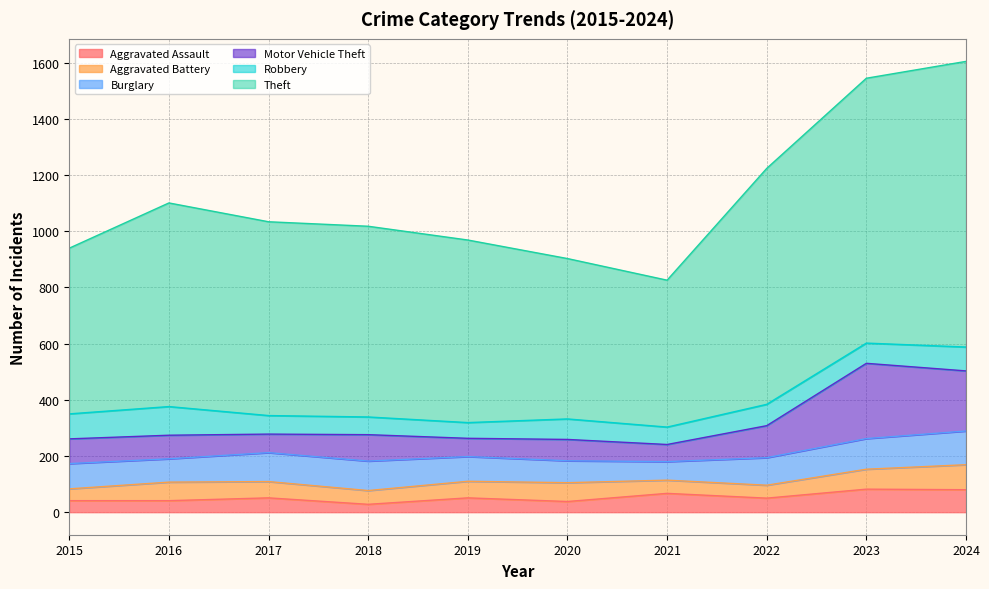

True or false: Motor Vehicle Theft and Theft intersect in this chart.

False